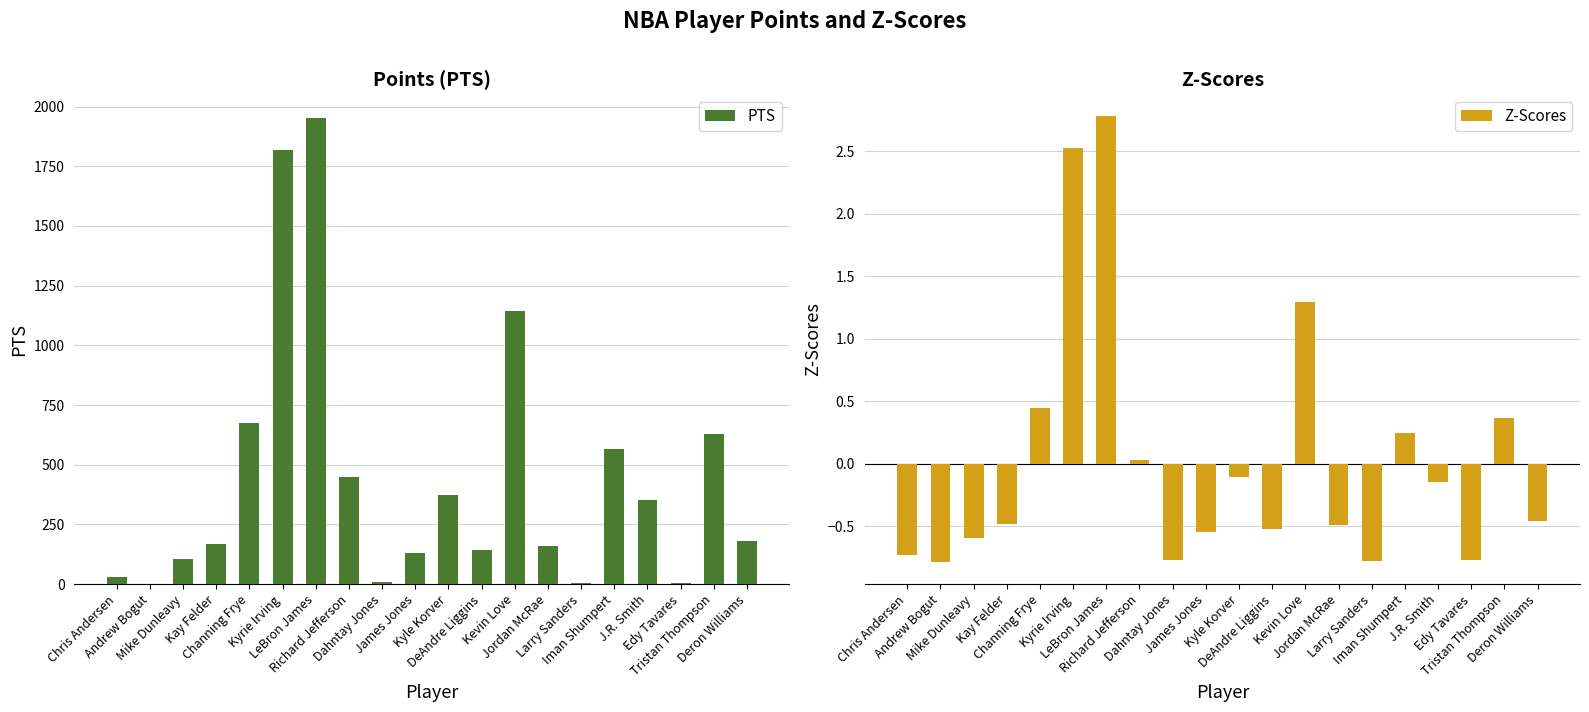

Reading left to right, extract all data points from this chart.

PTS: Chris Andersen=28.0	Andrew Bogut=0.0	Mike Dunleavy=106.0	Kay Felder=166.0	Channing Frye=676.0	Kyrie Irving=1816.0	LeBron James=1954.0	Richard Jefferson=448.0	Dahntay Jones=9.0	James Jones=132.0	Kyle Korver=373.0	DeAndre Liggins=144.0	Kevin Love=1142.0	Jordan McRae=161.0	Larry Sanders=4.0	Iman Shumpert=567.0	J.R. Smith=351.0	Edy Tavares=6.0	Tristan Thompson=630.0	Deron Williams=179.0
Z-Scores: Chris Andersen=-0.7	Andrew Bogut=-0.8	Mike Dunleavy=-0.6	Kay Felder=-0.5	Channing Frye=0.4	Kyrie Irving=2.5	LeBron James=2.8	Richard Jefferson=0.0	Dahntay Jones=-0.8	James Jones=-0.5	Kyle Korver=-0.1	DeAndre Liggins=-0.5	Kevin Love=1.3	Jordan McRae=-0.5	Larry Sanders=-0.8	Iman Shumpert=0.2	J.R. Smith=-0.1	Edy Tavares=-0.8	Tristan Thompson=0.4	Deron Williams=-0.5